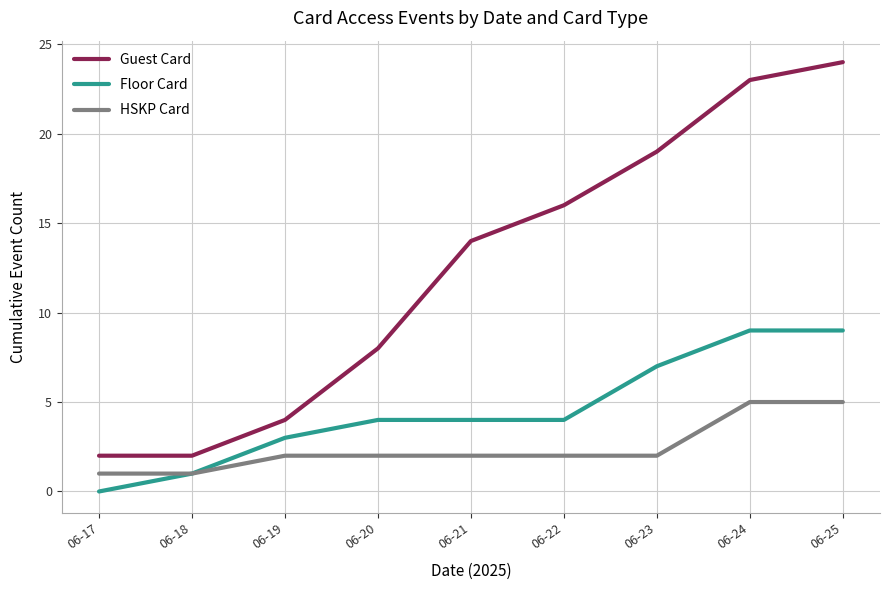

Which label corresponds to the smallest value in the chart?

06-17